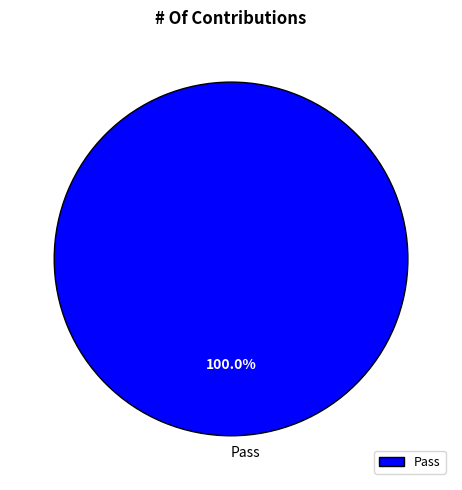

Which slice represents more than half of the pie?

Pass